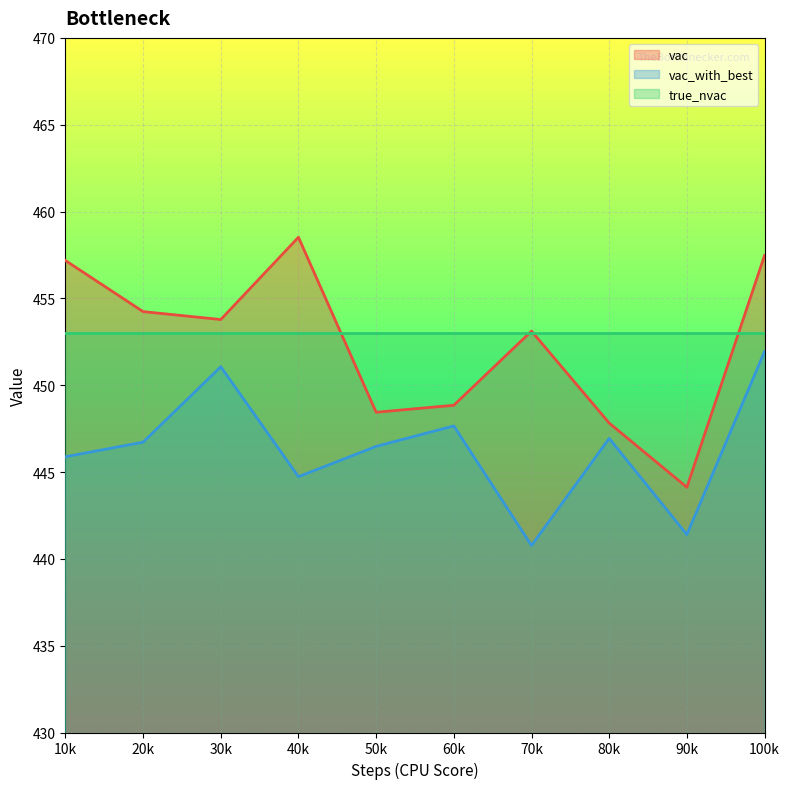

Count the number of data series in this chart.

3